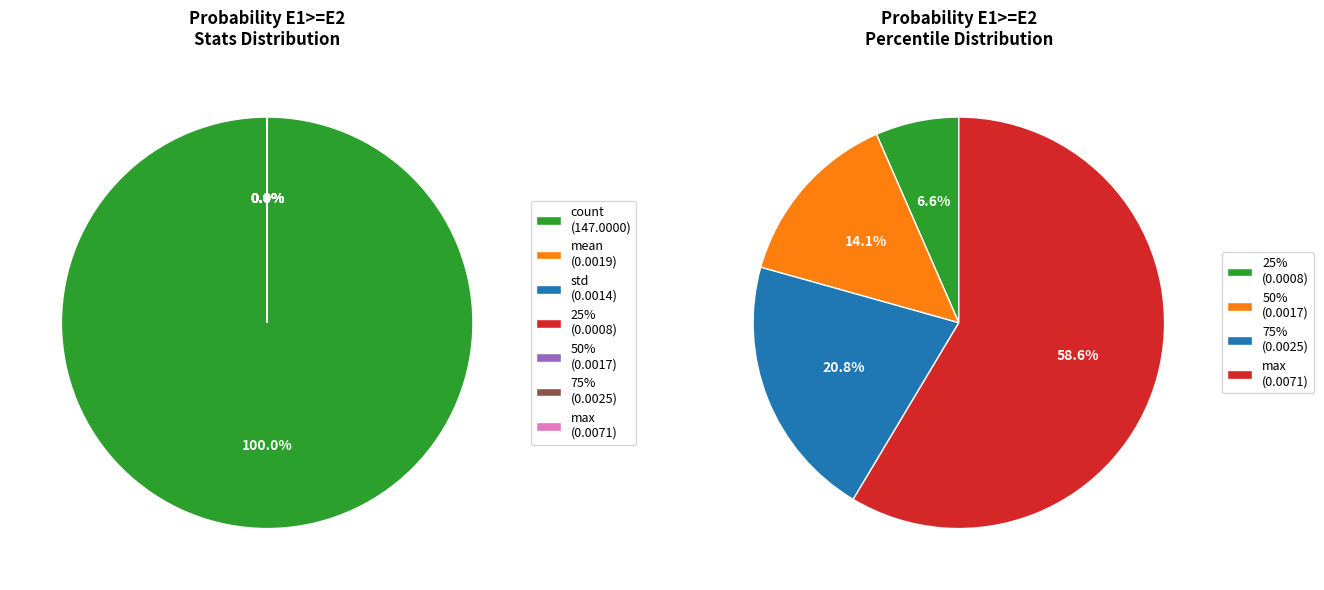

What is the largest slice in the pie chart?

count